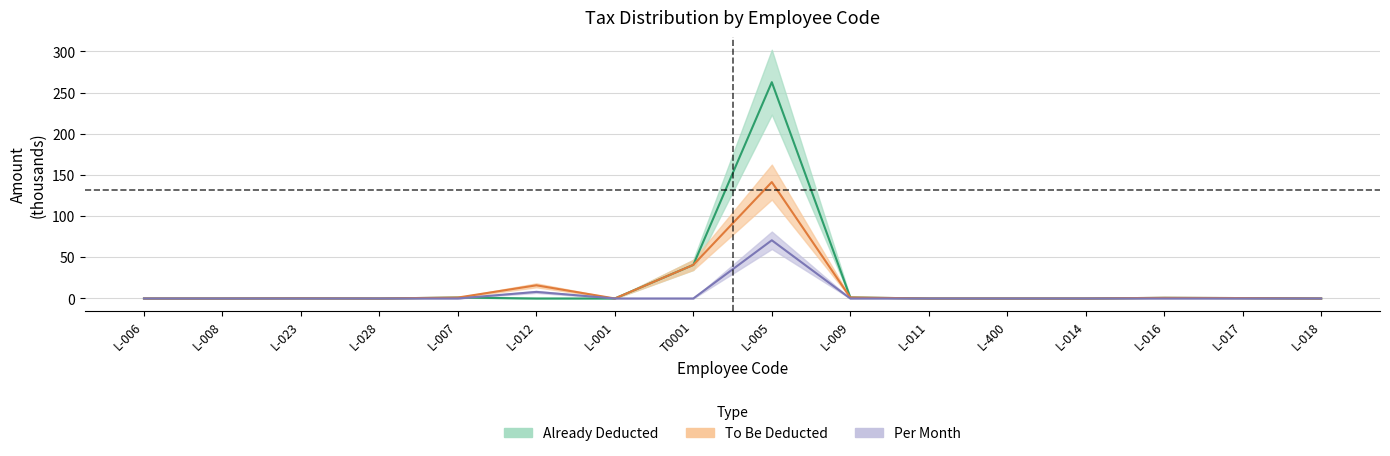

At which category is the sum across all series the highest?

L-005